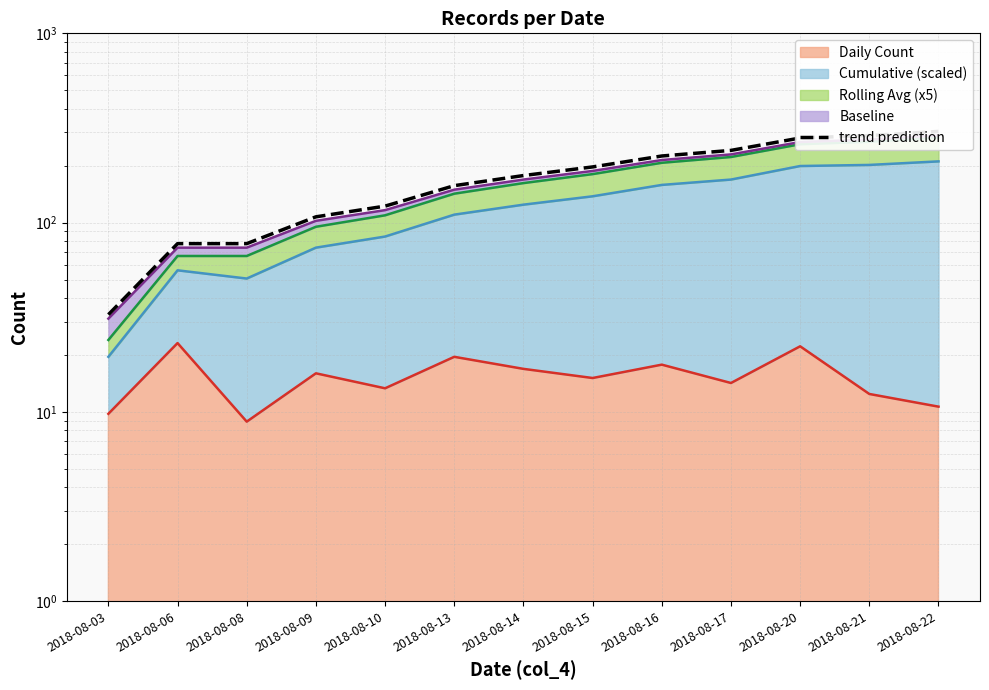

What is the value of the 5th point from the left?

122.3